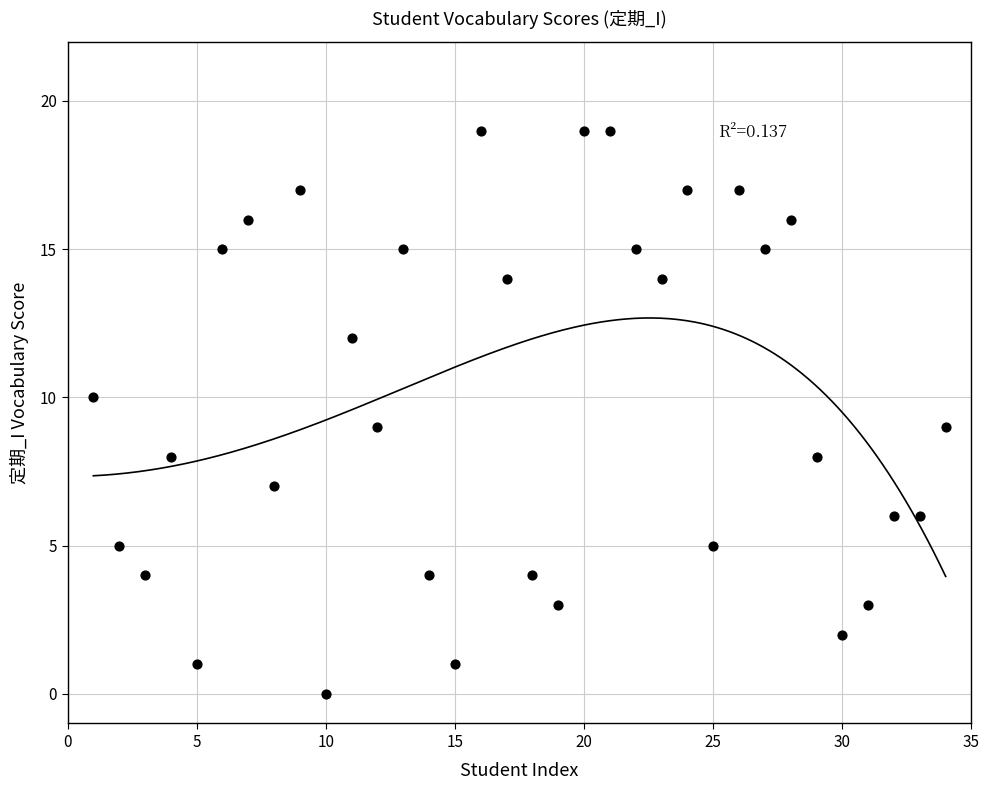

What is the range of Y values (max minus min)?

19